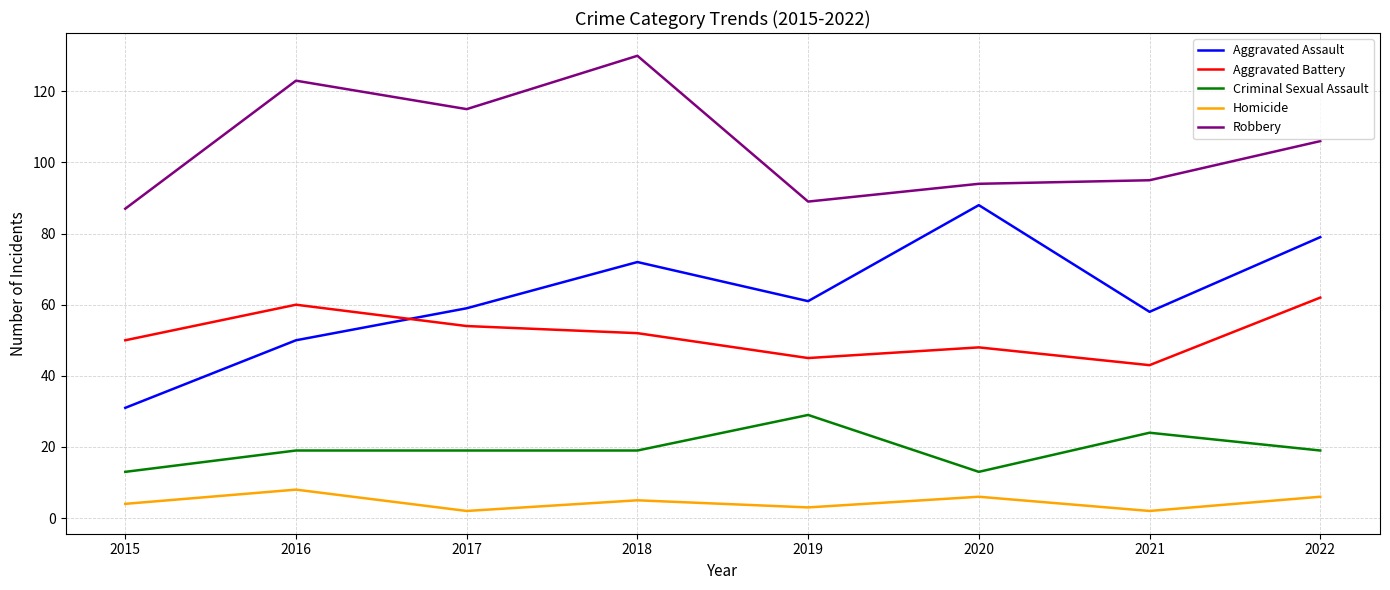

At which category does the chart reach its peak across all series?

2018